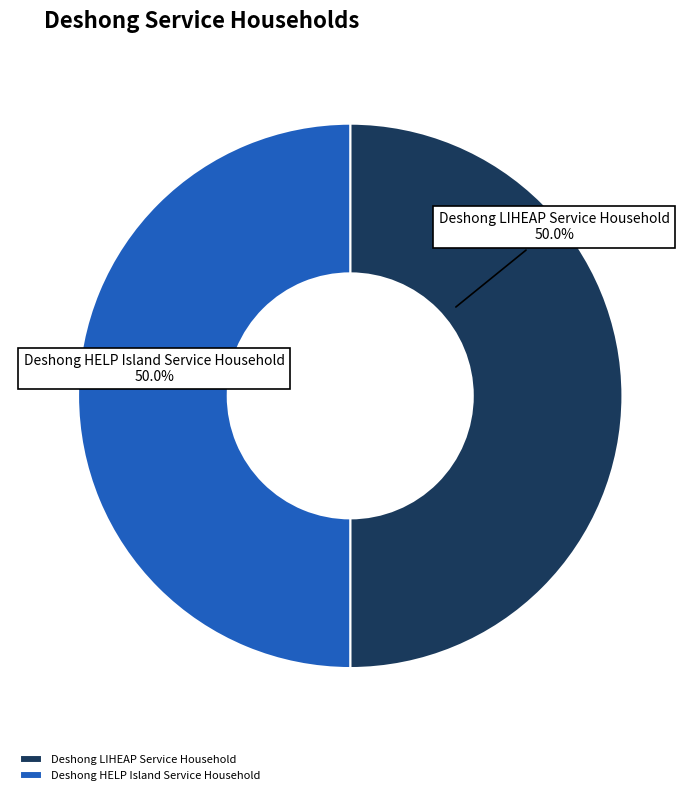

Combined, do Deshong LIHEAP Service Household and Deshong HELP Island Service Household account for over 50%?

Yes